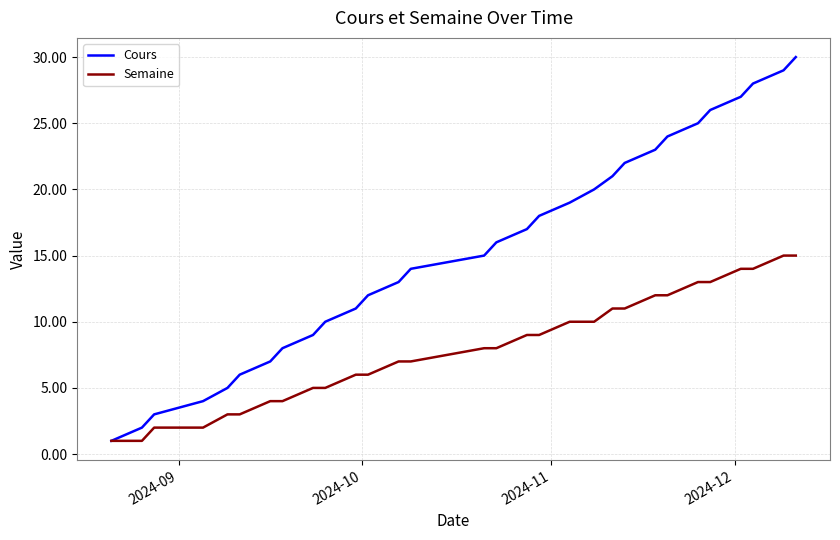

How many lines are shown in the chart?

2